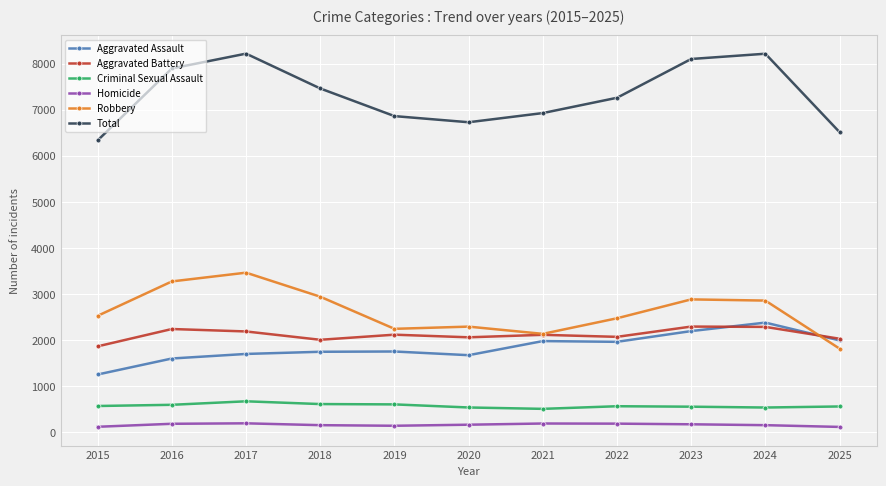

What is the average value of the Robbery series?

2628